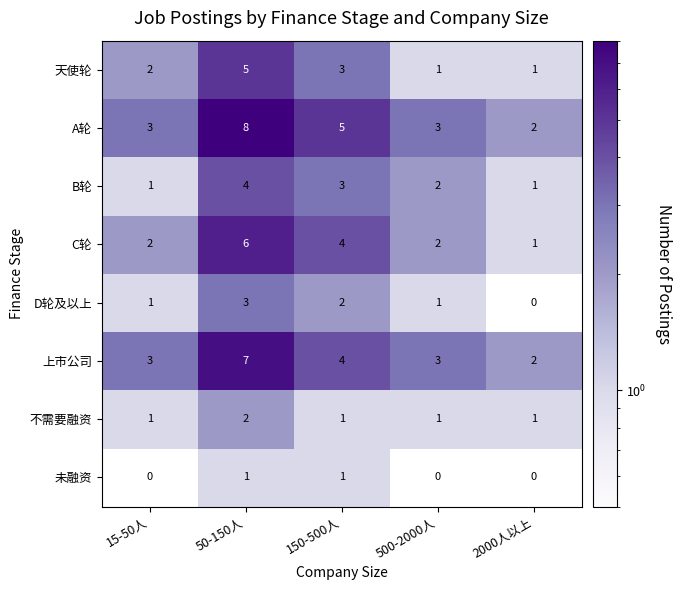

True or false: 天使轮 has a value of 3 at 15-50人.

False